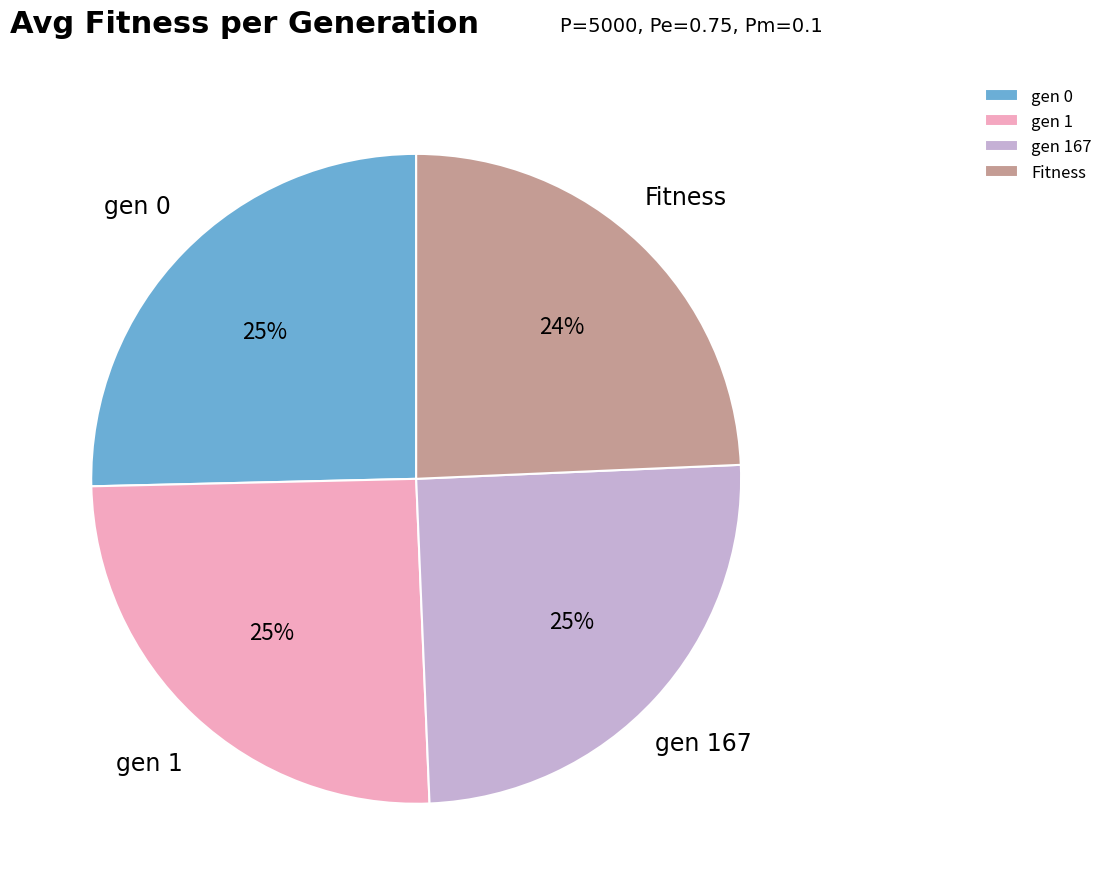

True or false: gen 1 accounts for 17% of the total.

False